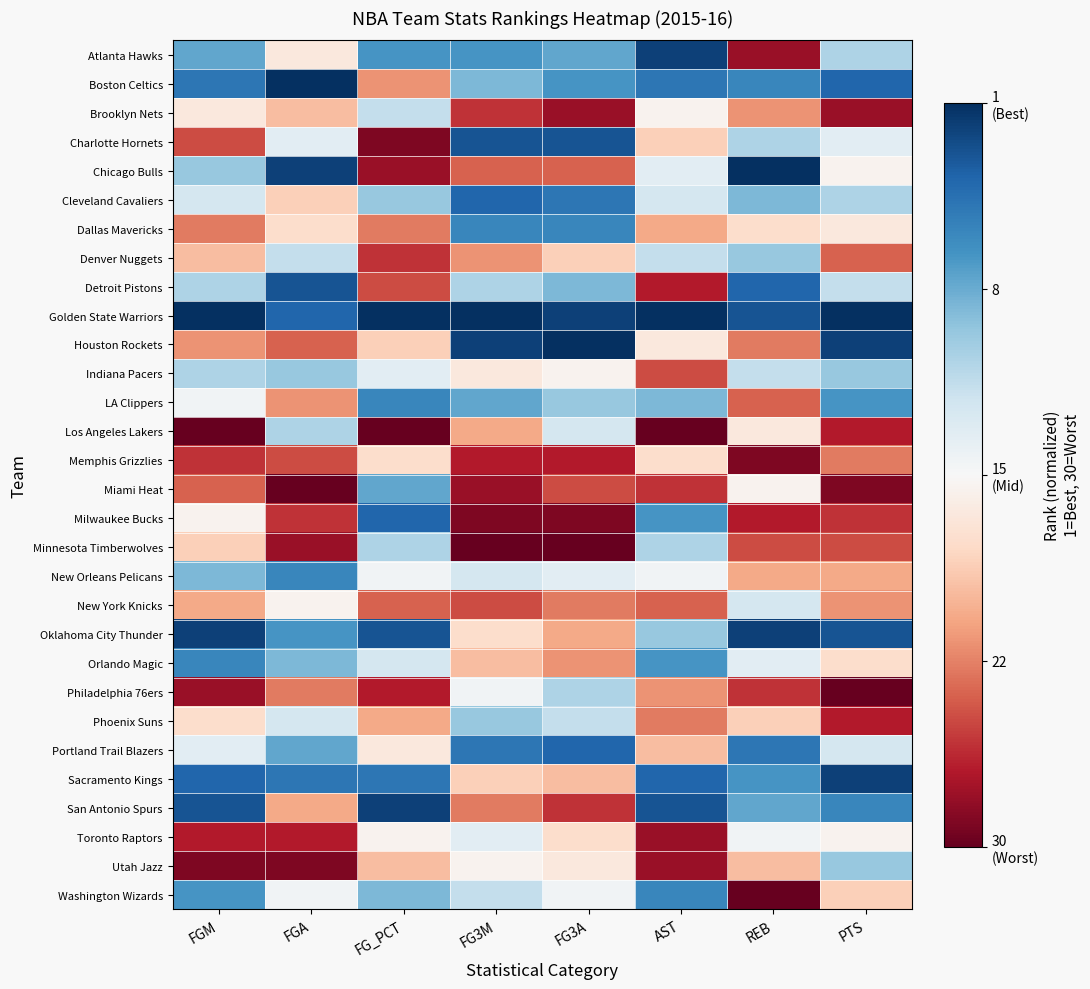

Between FGM and AST, which series saw the biggest shift?

Detroit Pistons